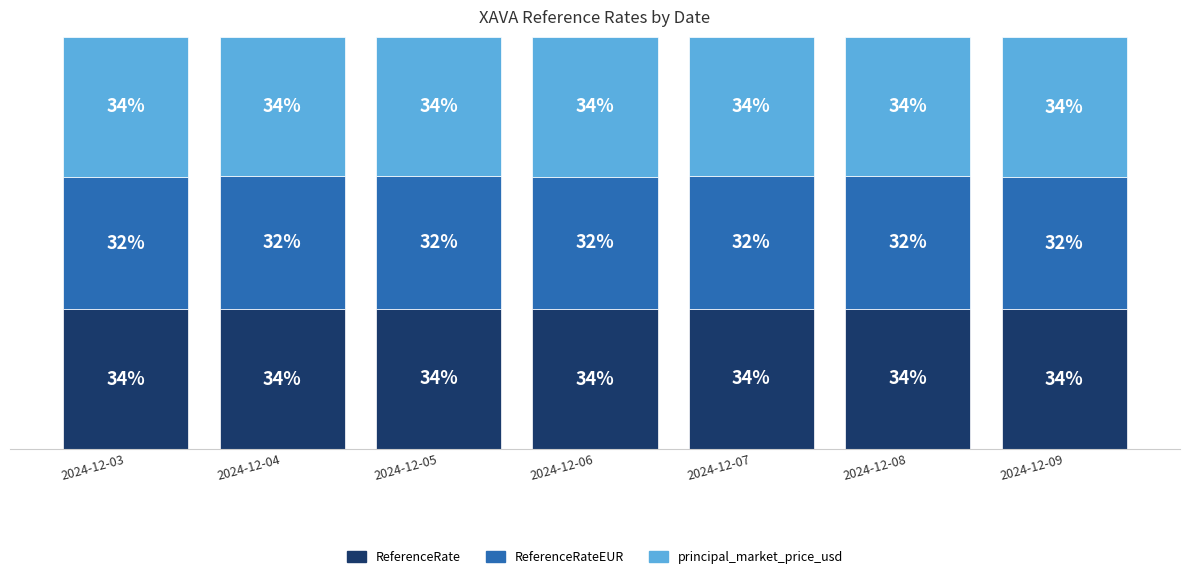

Does the chart contain any negative values?

No